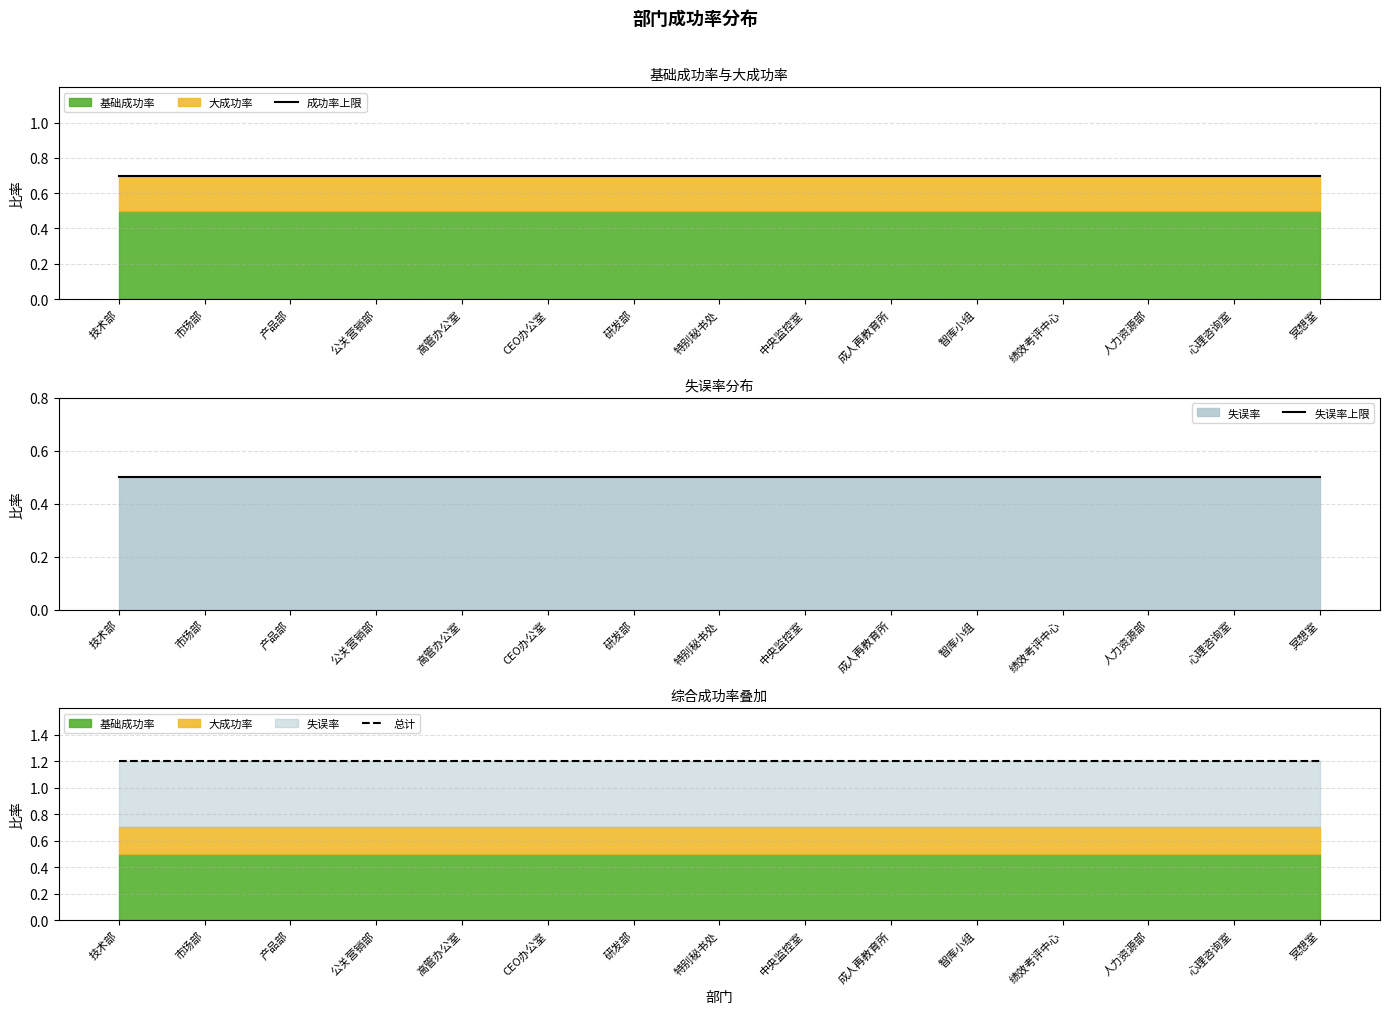

Rank the series by their average value, from lowest to highest.

失误率上限, 成功率上限, 总计